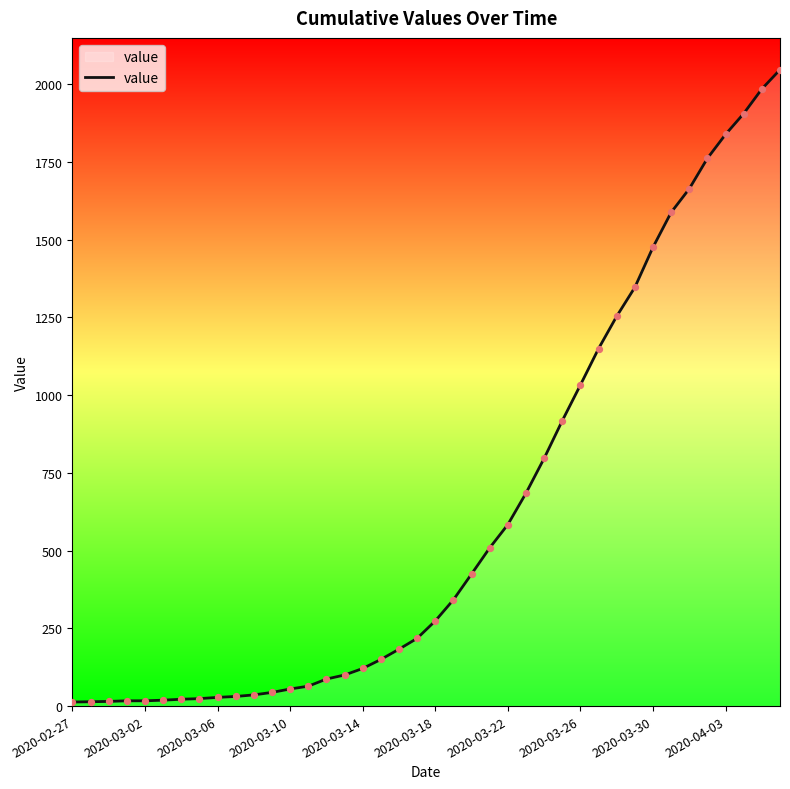

What is the difference between the maximum and minimum values?

2034